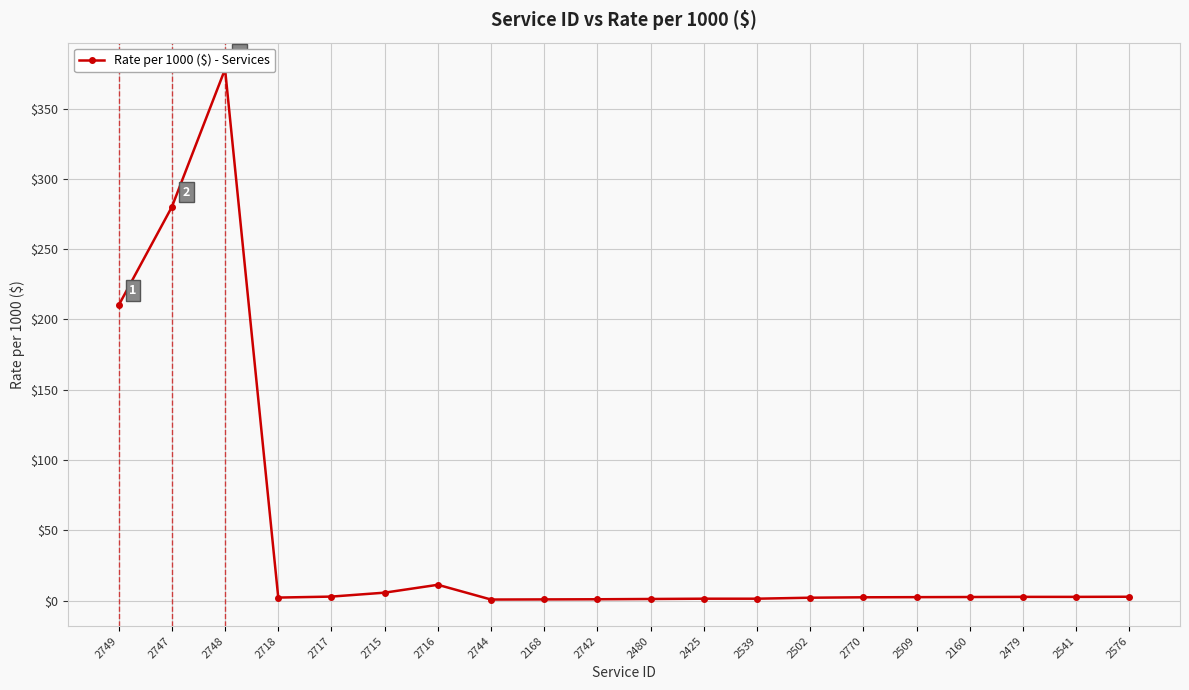

Count the number of categories in the chart.

20